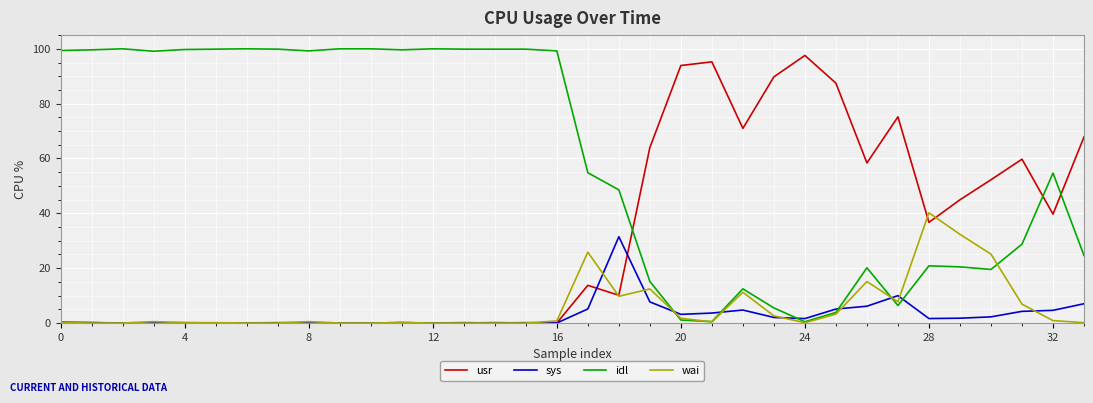

True or false: usr and wai intersect in this chart.

True